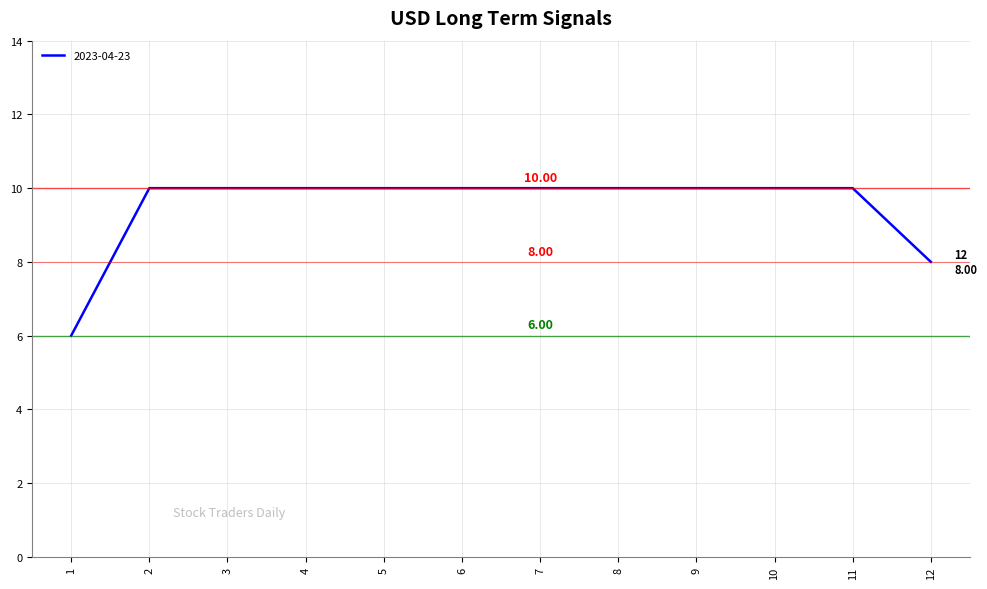

Is it true that the value at 7 is 15?

False